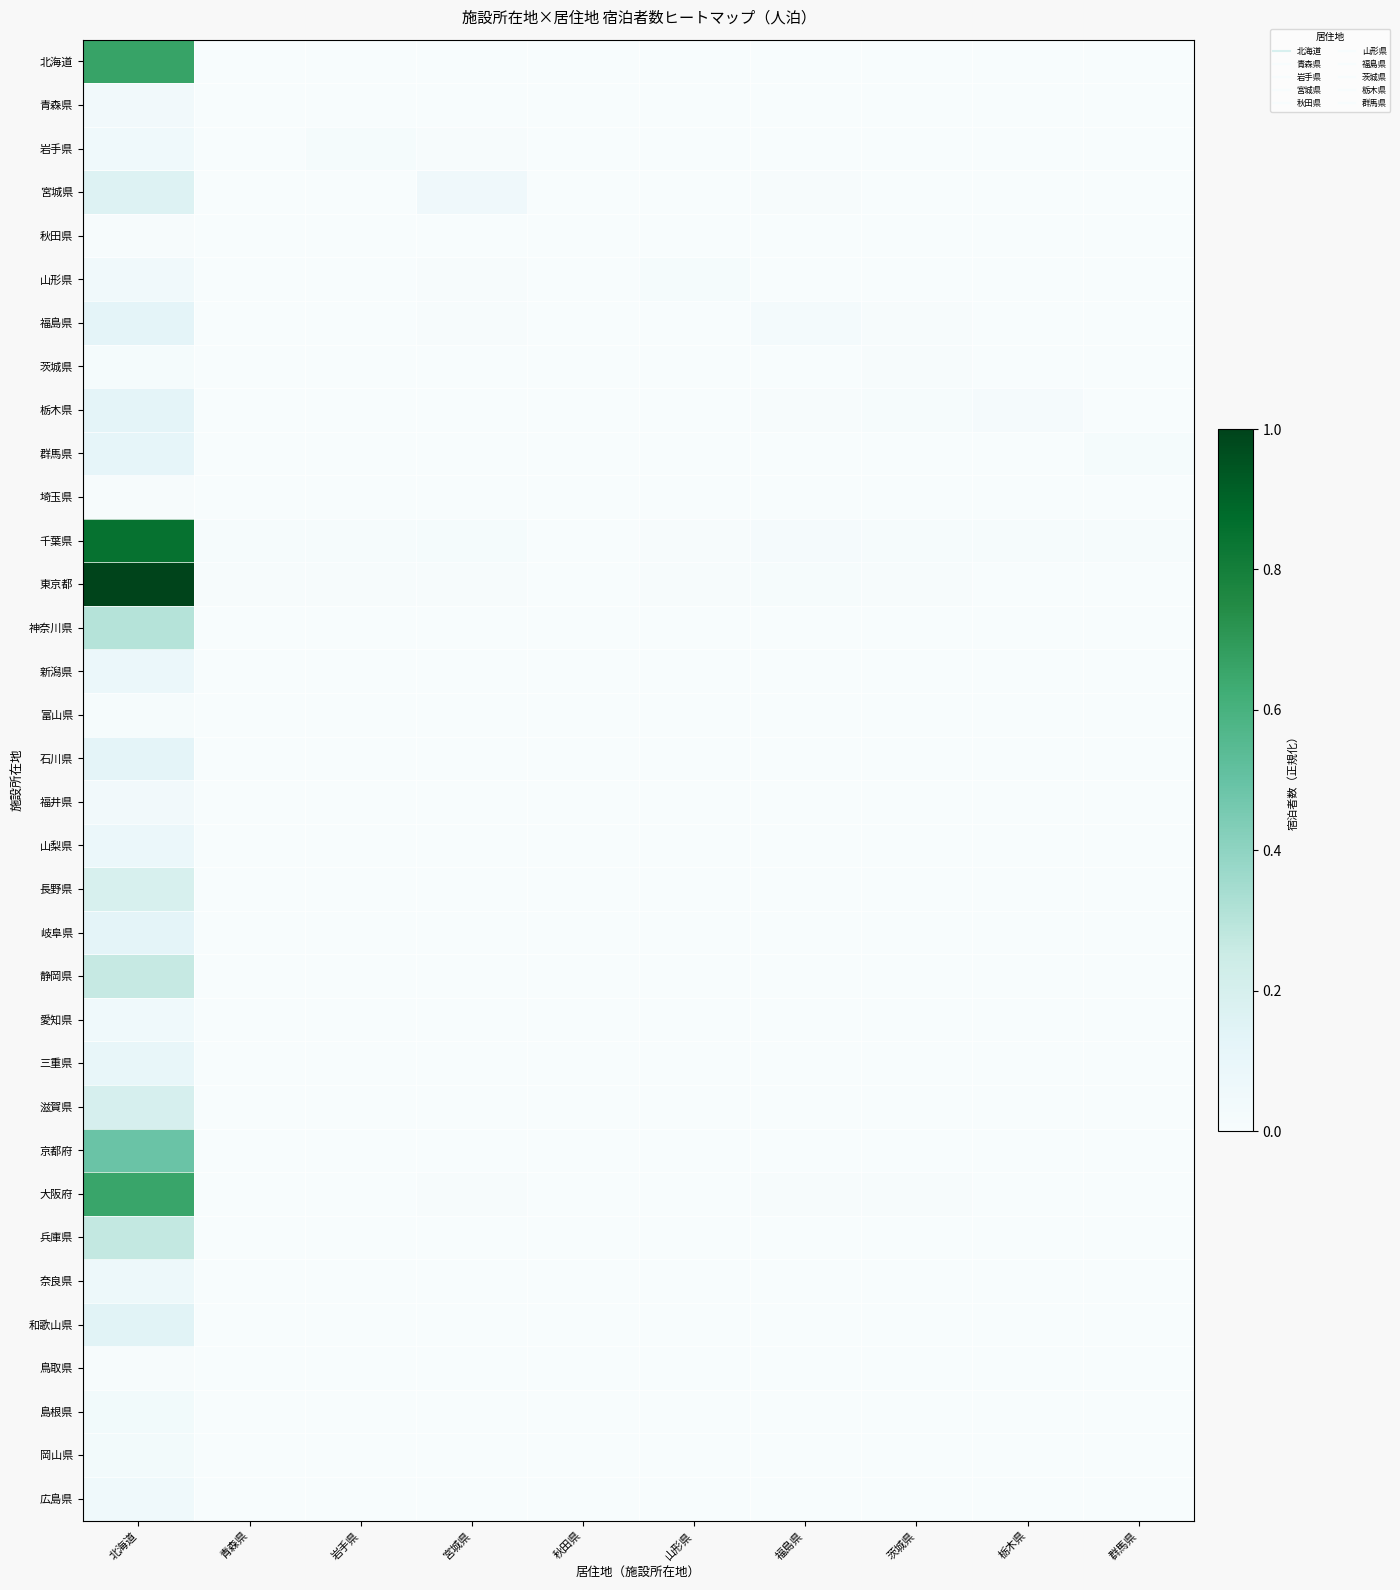

Rank the series by their maximum value, from highest to lowest.

東京都, 千葉県, 北海道, 大阪府, 京都府, 神奈川県, 兵庫県, 静岡県, 滋賀県, 長野県, 宮城県, 和歌山県, 岐阜県, 栃木県, 石川県, 福島県, 群馬県, 三重県, 山梨県, 新潟県, 奈良県, 岩手県, 広島県, 愛知県, 山形県, 青森県, 福井県, 島根県, 岡山県, 茨城県, 富山県, 秋田県, 鳥取県, 埼玉県